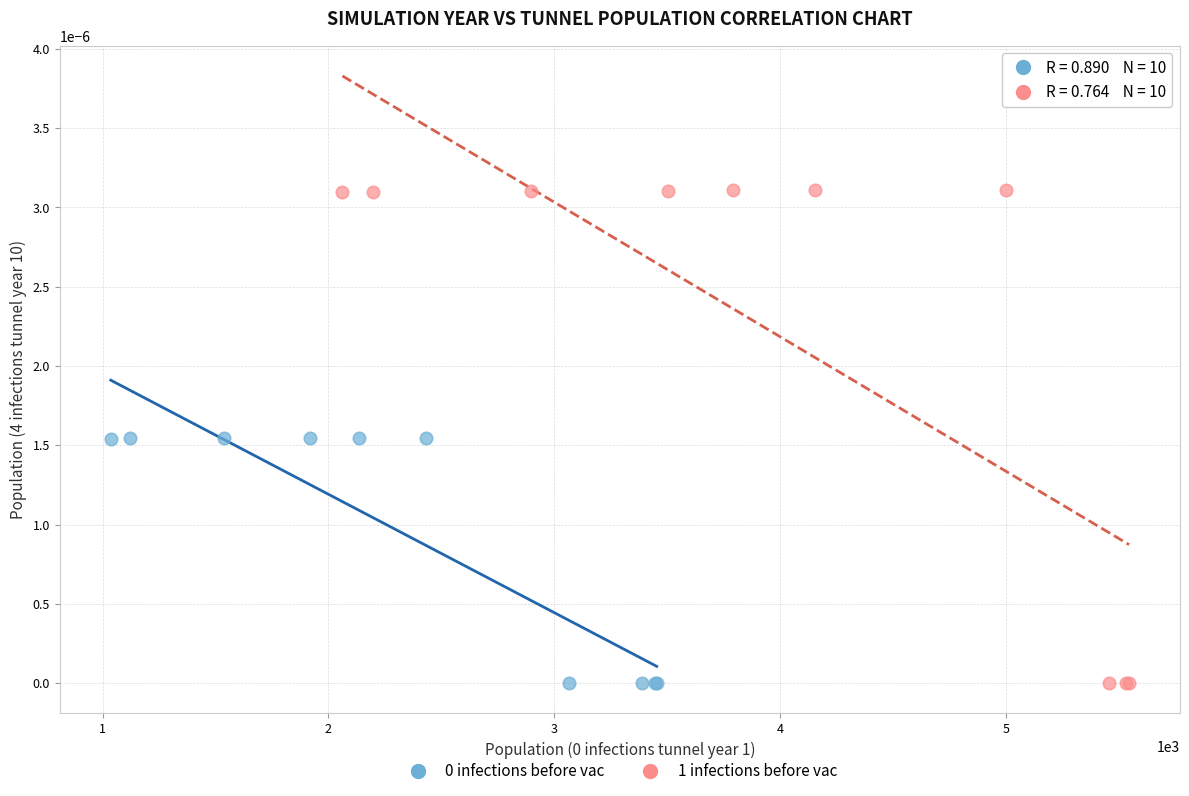

Which series contains the highest Y value?

1 infections before vac